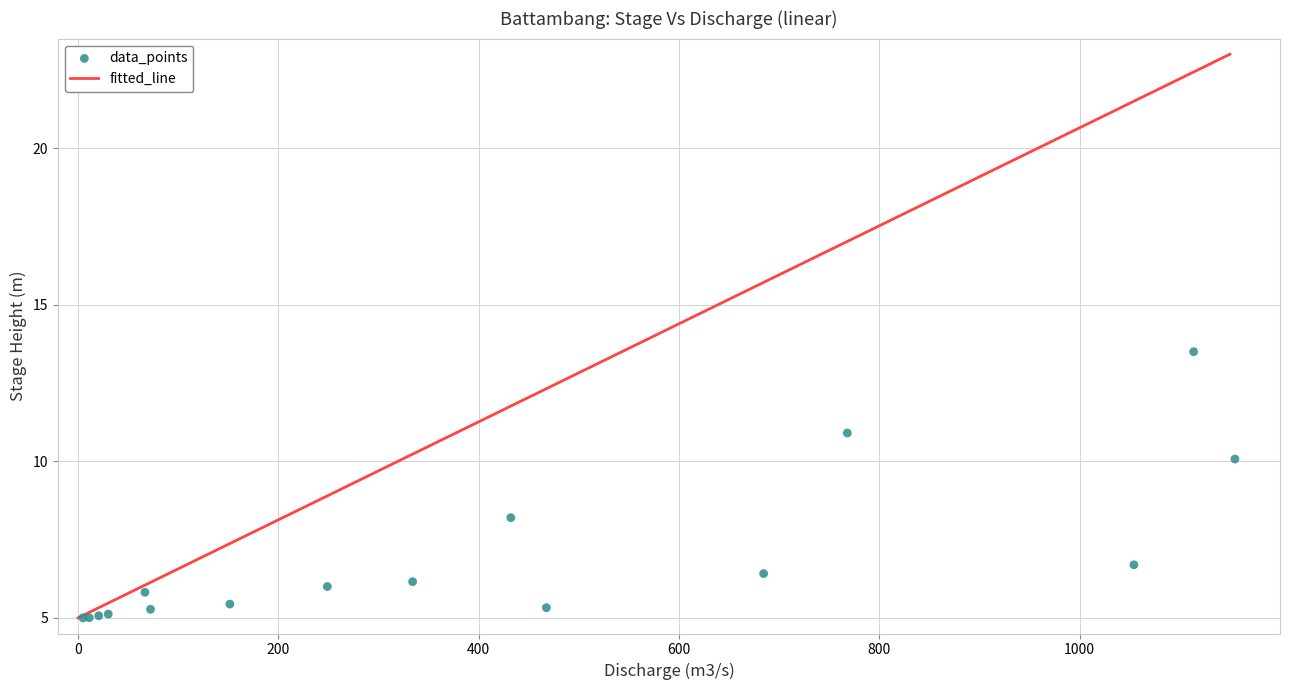

What Y value in the scatter plot is closest to 9?

8.2